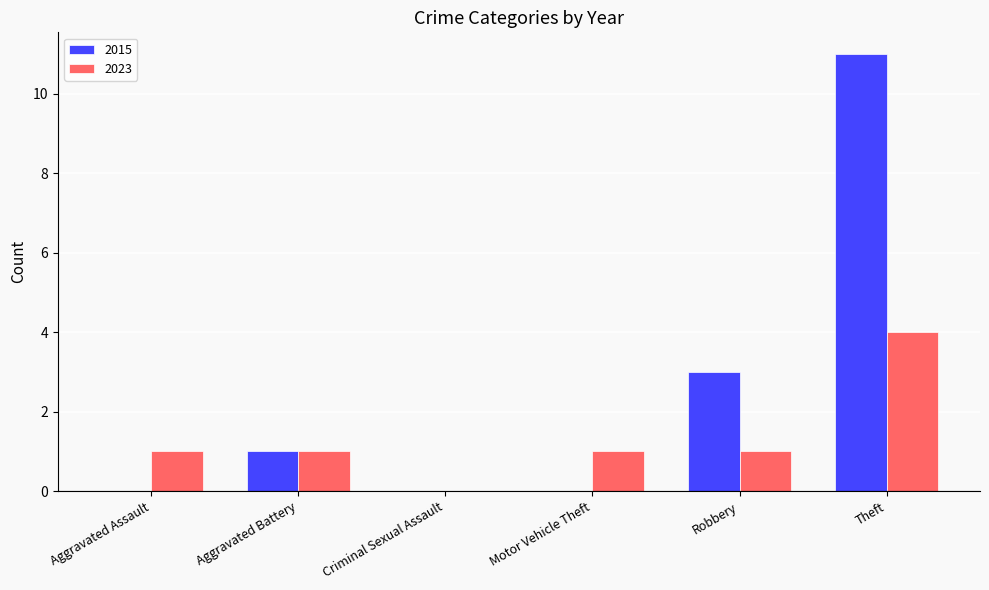

What is the total value across all series at Aggravated Assault?

1